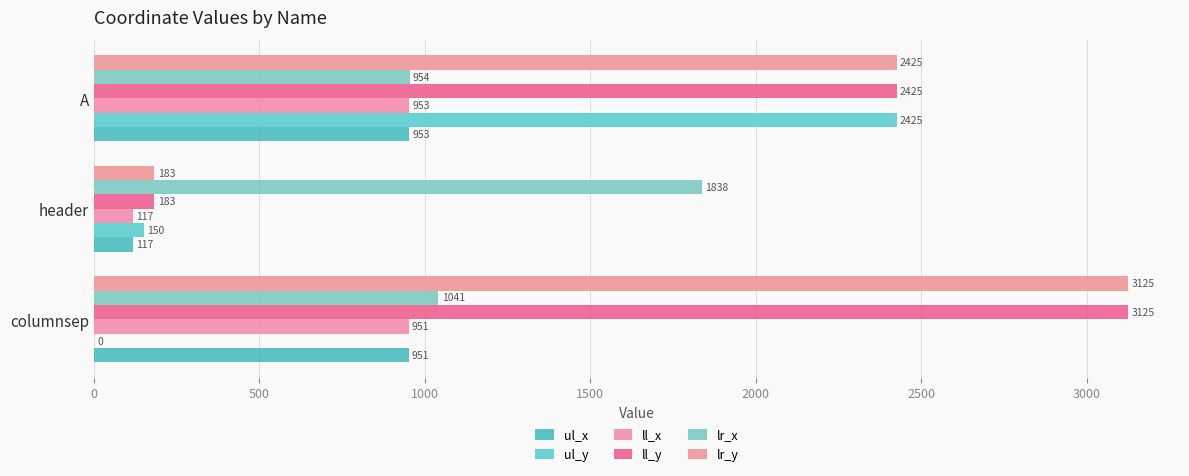

What are all the series names shown in the legend?

ul_x, ul_y, ll_x, ll_y, lr_x, lr_y